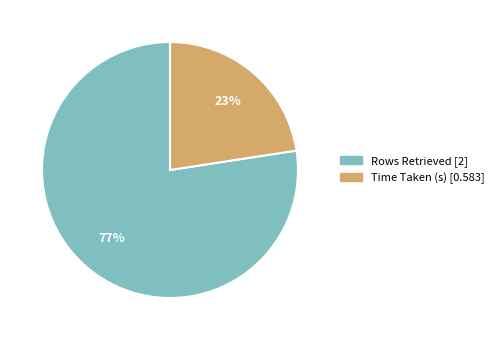

What percentage is the Rows Retrieved slice, to the nearest percent?

77%